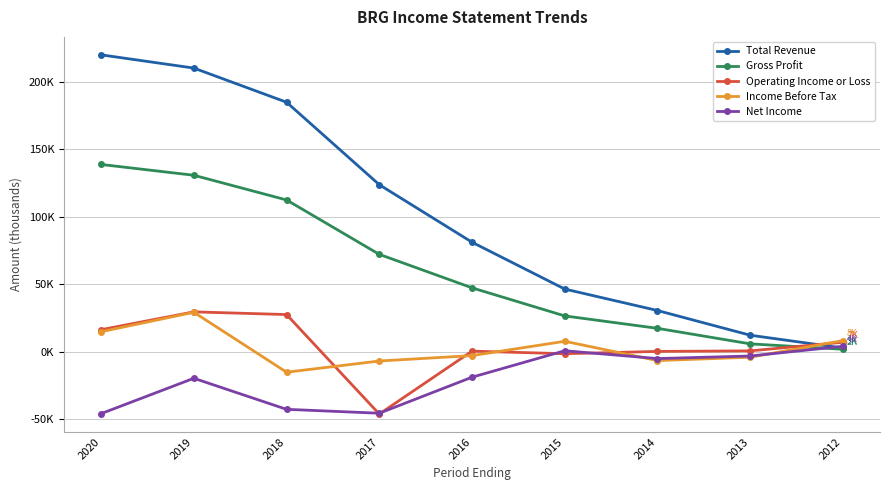

Is this an area chart (filled region under the line)?

No